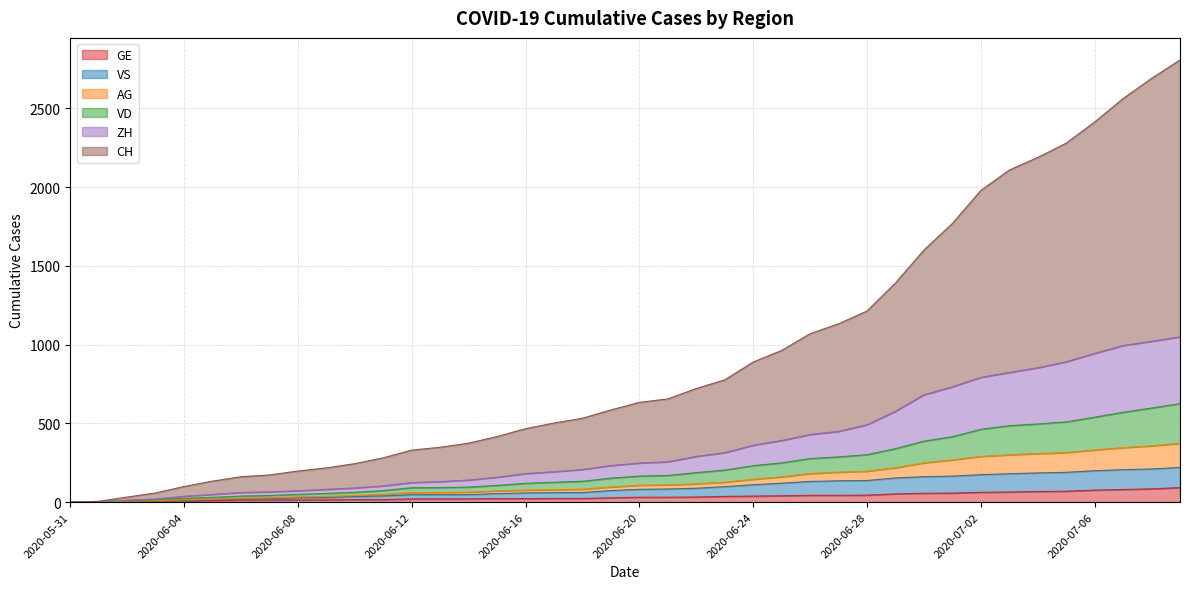

What position from the left is 2020-06-09?

10